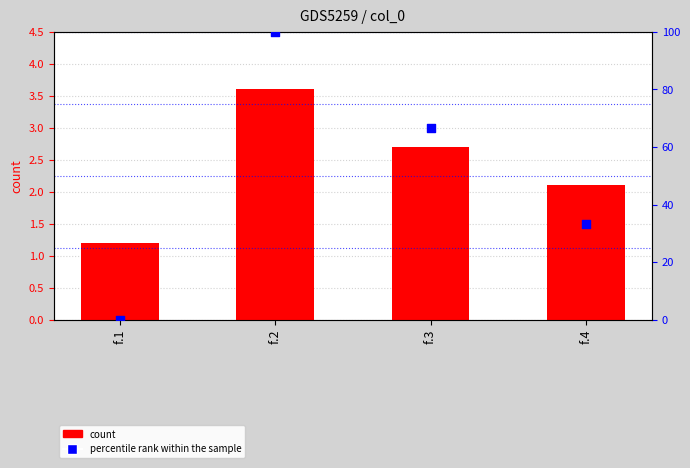

Which series has the largest total across all categories?

percentile rank within the sample